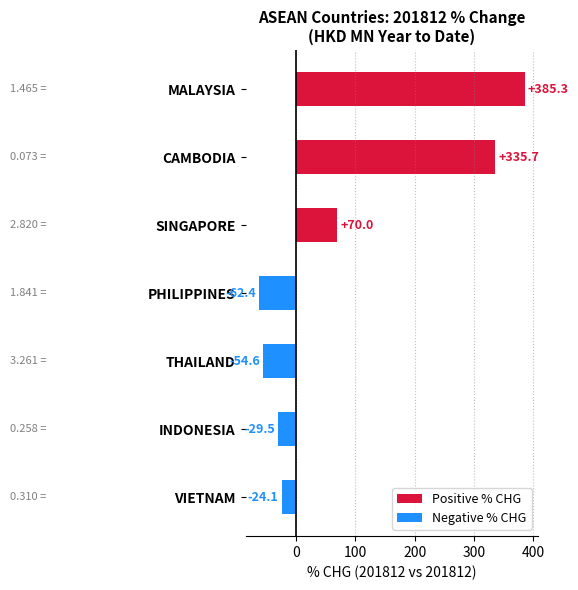

List the labels in order of value, smallest first.

PHILIPPINES, THAILAND, INDONESIA, VIETNAM, SINGAPORE, CAMBODIA, MALAYSIA